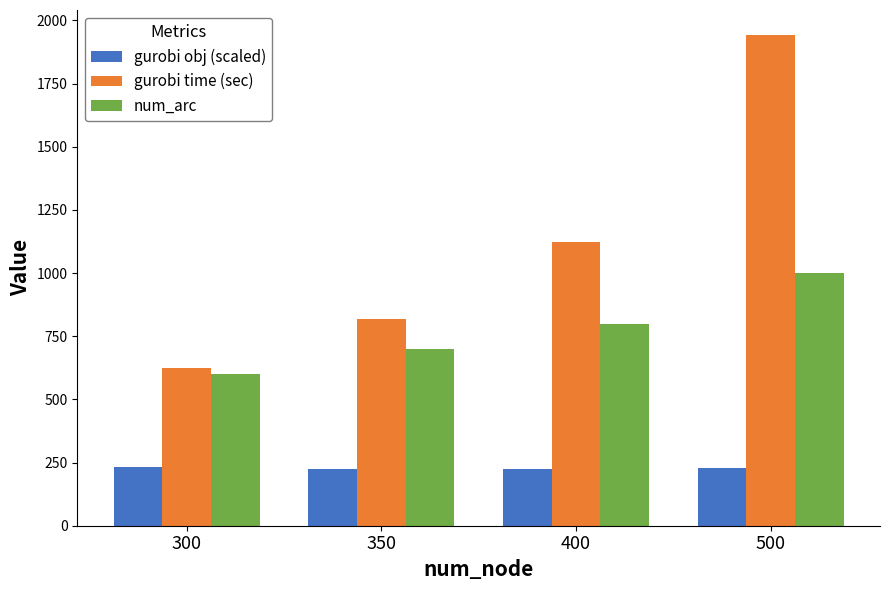

How many num_arc values are between 700 and 1000?

3